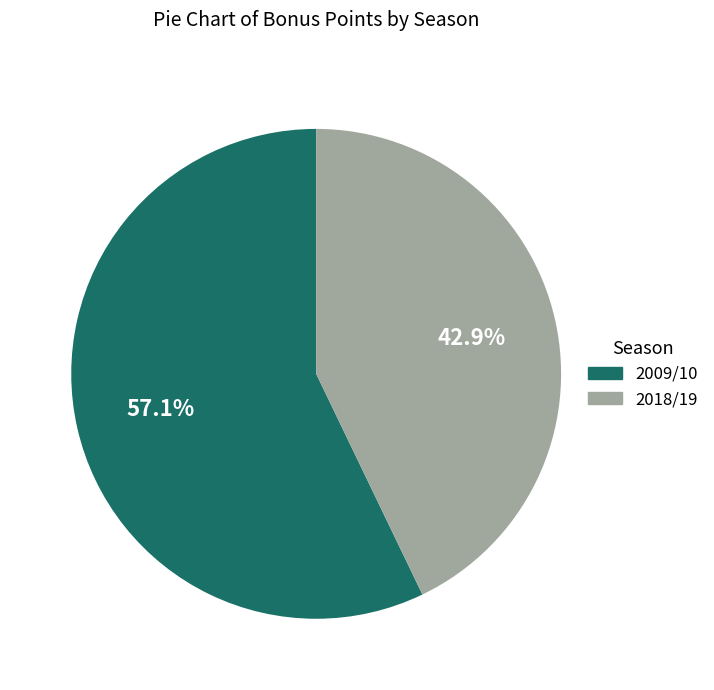

Which slice is the largest?

2009/10